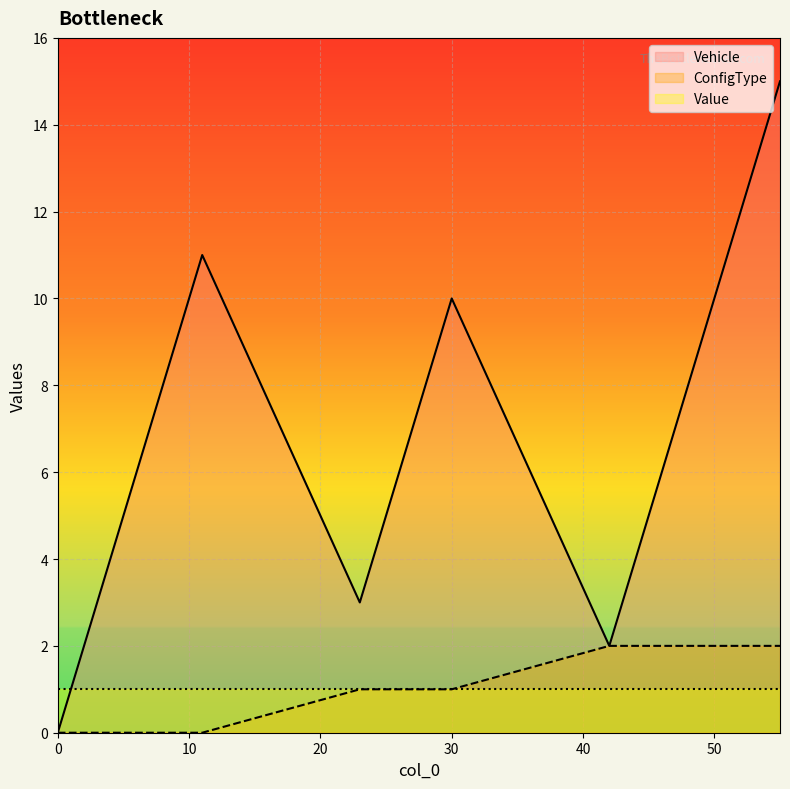

Which series has the largest total across all categories?

Vehicle